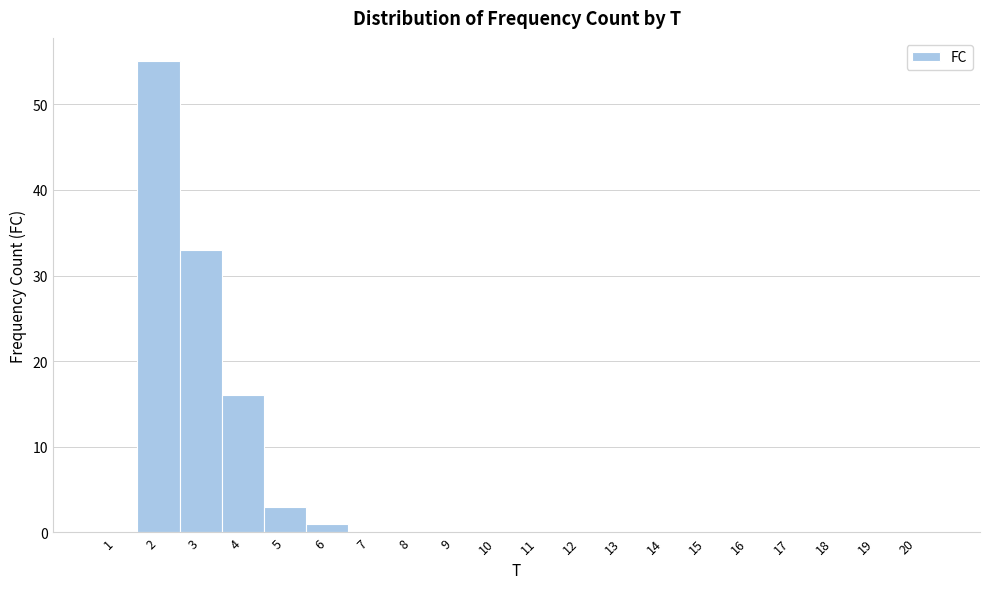

Reading left to right, list every bar in this chart as the range it spans on the x-axis followed by its height. The values are not printed on the chart, so give them approximately, as read against the axis.

0.5 to 1.5: 0
1.5 to 2.5: 55
2.5 to 3.5: 33
3.5 to 4.5: 16
4.5 to 5.5: 3
5.5 to 6.5: 1
6.5 to 7.5: 0
7.5 to 8.5: 0
8.5 to 9.5: 0
9.5 to 10.5: 0
10.5 to 11.5: 0
11.5 to 12.5: 0
12.5 to 13.5: 0
13.5 to 14.5: 0
14.5 to 15.5: 0
15.5 to 16.5: 0
16.5 to 17.5: 0
17.5 to 18.5: 0
18.5 to 19.5: 0
19.5 to 20.5: 0